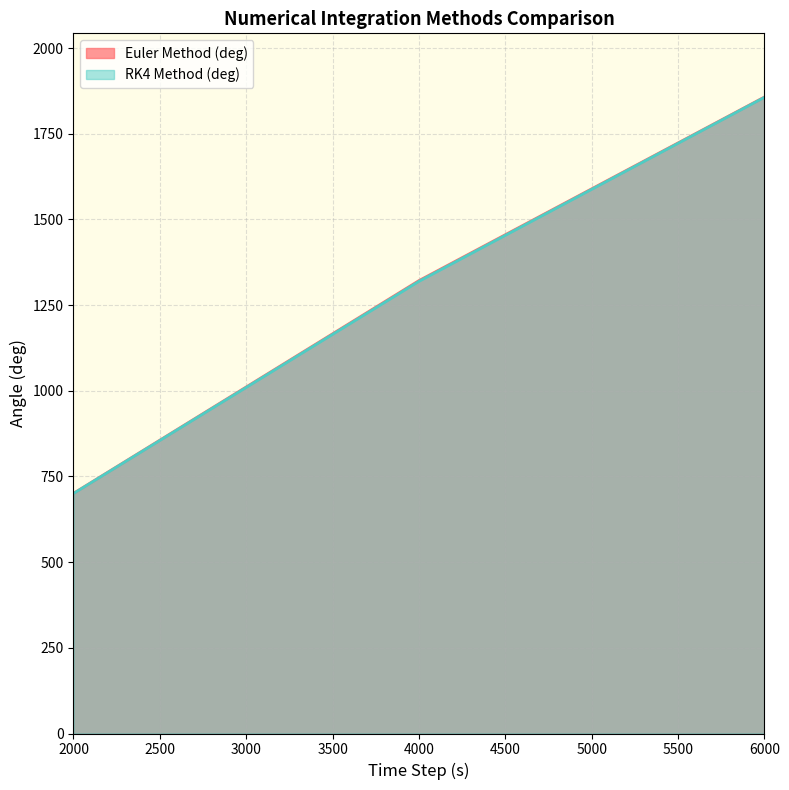

What is the sum of all Euler Method (deg) values?

3880.1